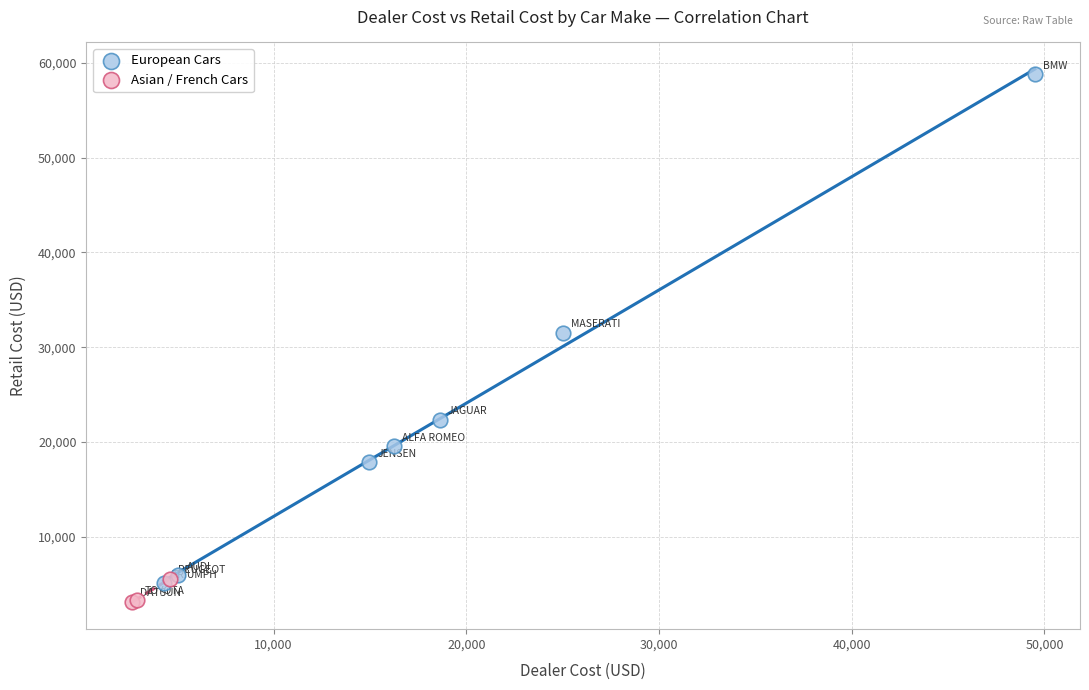

Which series has the largest Y range (max minus min)?

European Cars